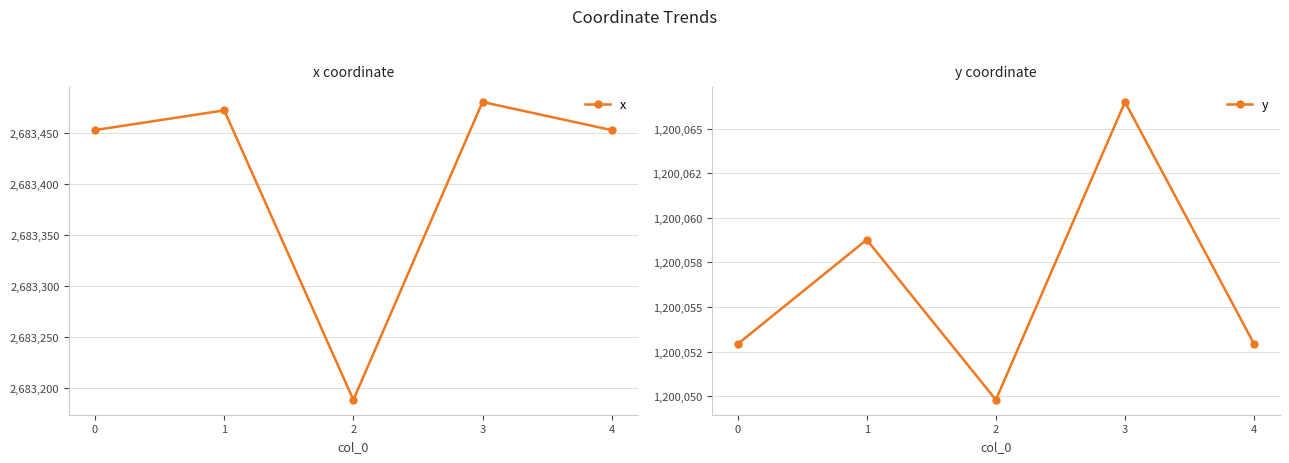

Reading left to right, extract all data points from this chart.

x: 0=2683453.0	1=2683472.4	2=2683188.0	3=2683480.6	4=2683453.0
y: 0=1200052.9	1=1200058.8	2=1200049.8	3=1200066.5	4=1200052.9